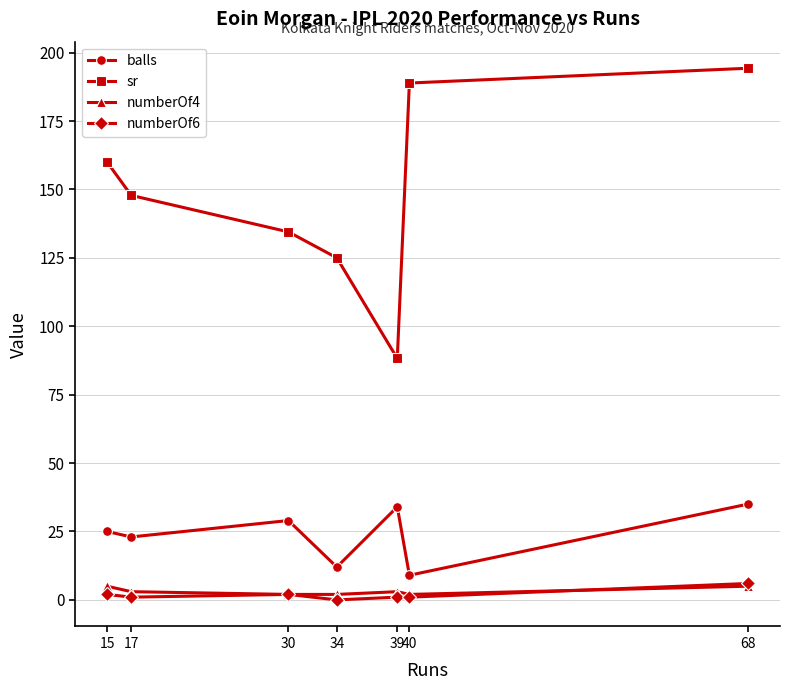

True or false: balls has more than 0 points higher than both neighbors.

True